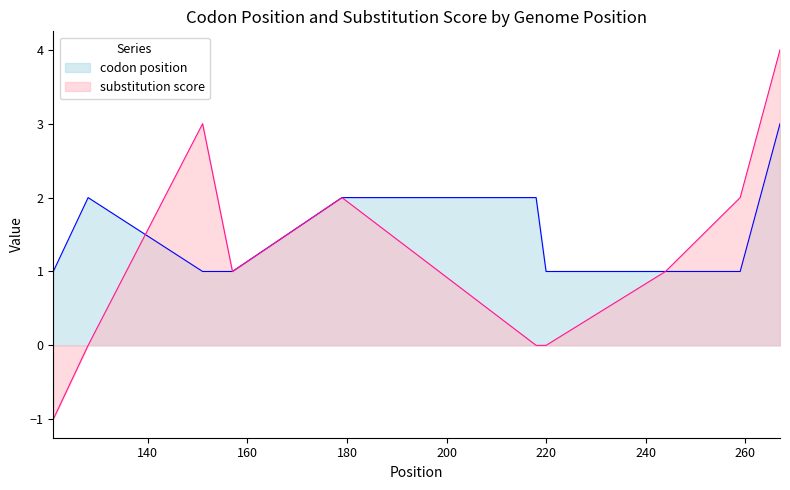

What are all the series names shown in the legend?

codon position, substitution score